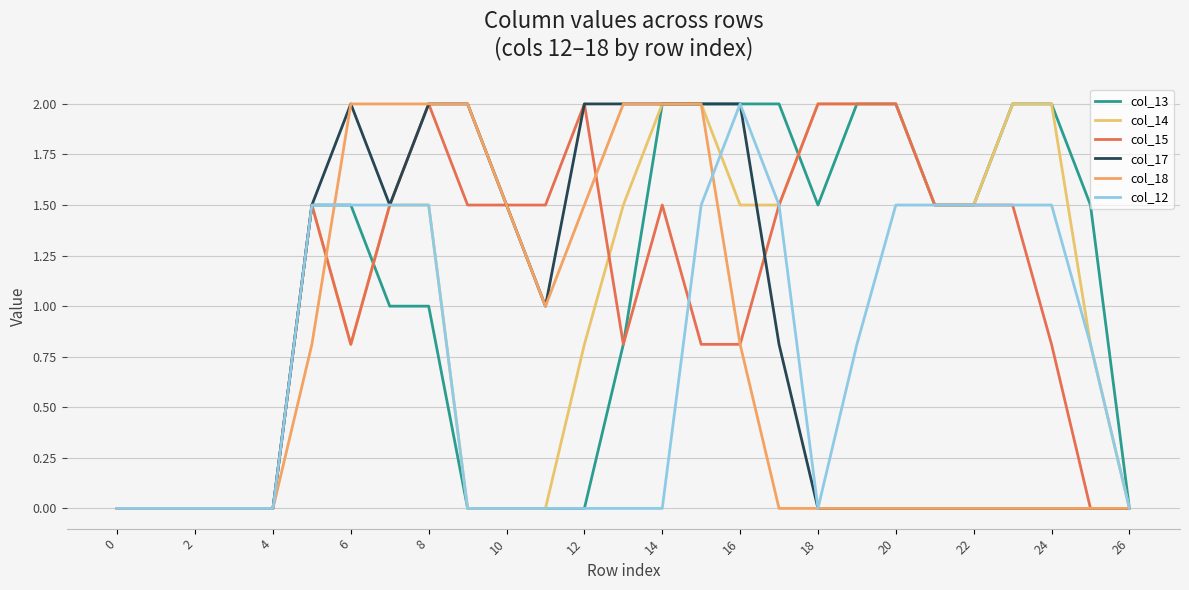

Is this an area chart (filled region under the line)?

No